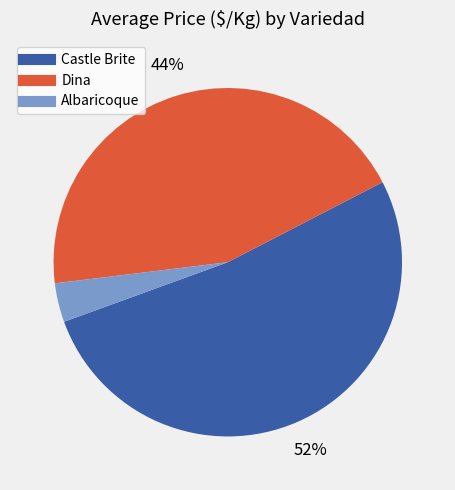

To the nearest percent, what is the difference between the largest and smallest slice percentages?

48%